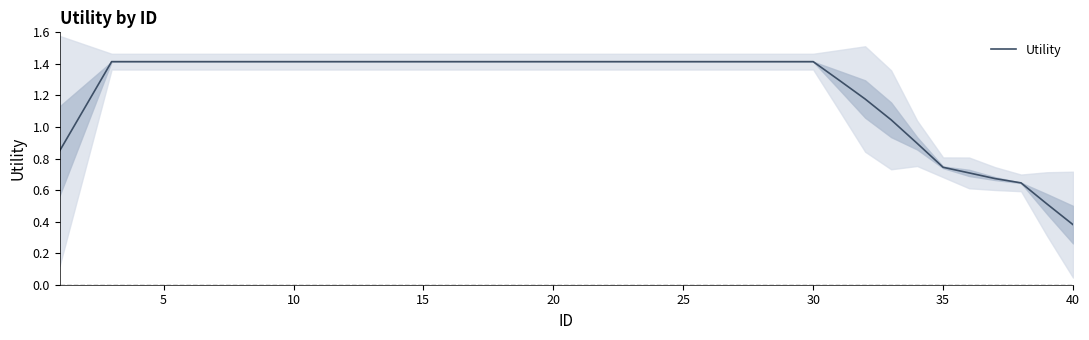

What is the sum of all values?

49.7